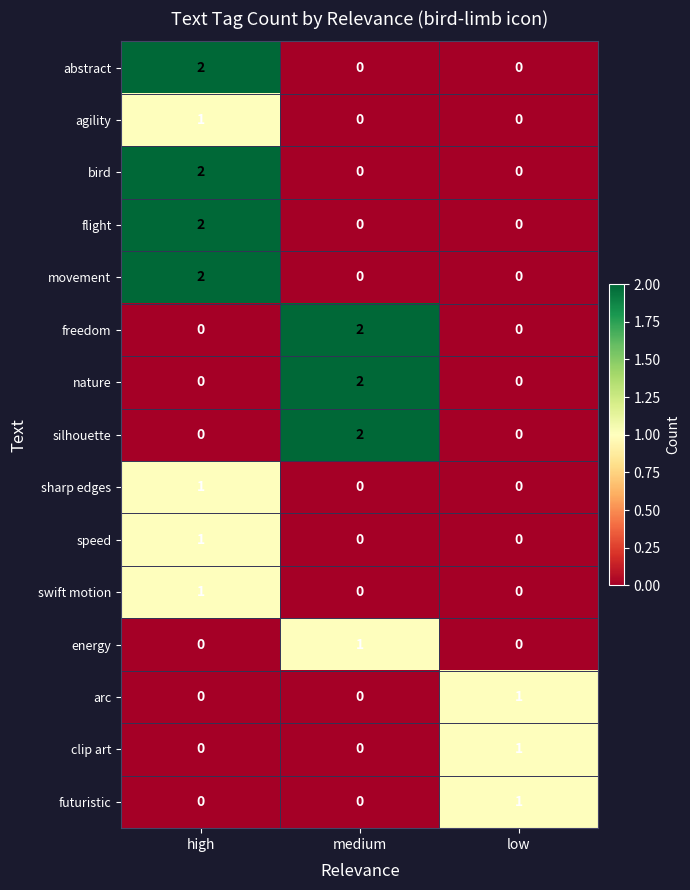

At which category is the sum across all series the highest?

high